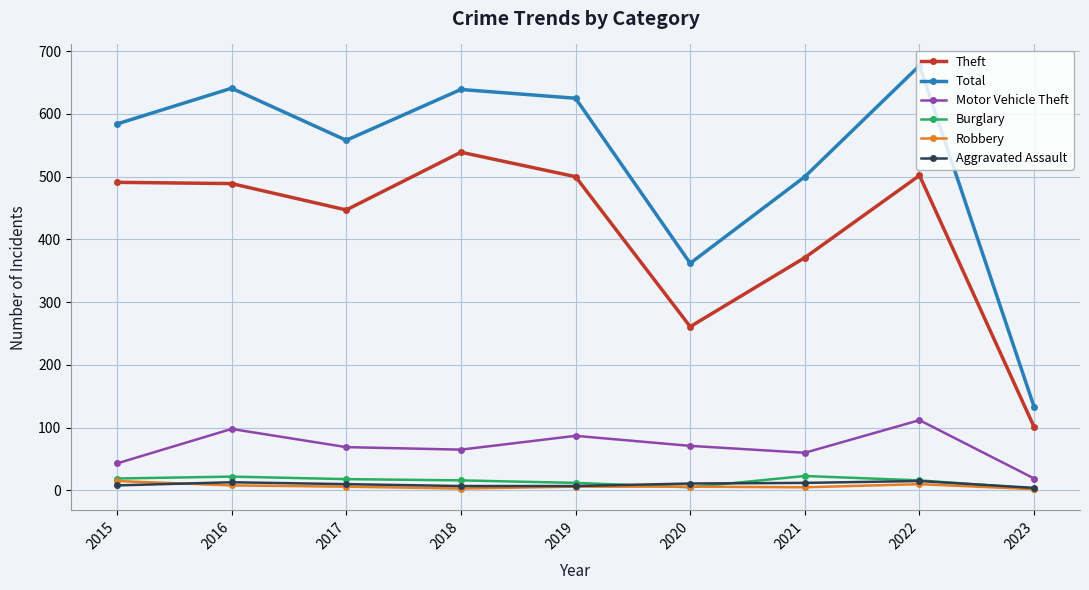

True or false: Burglary has more than 0 points higher than both neighbors.

True